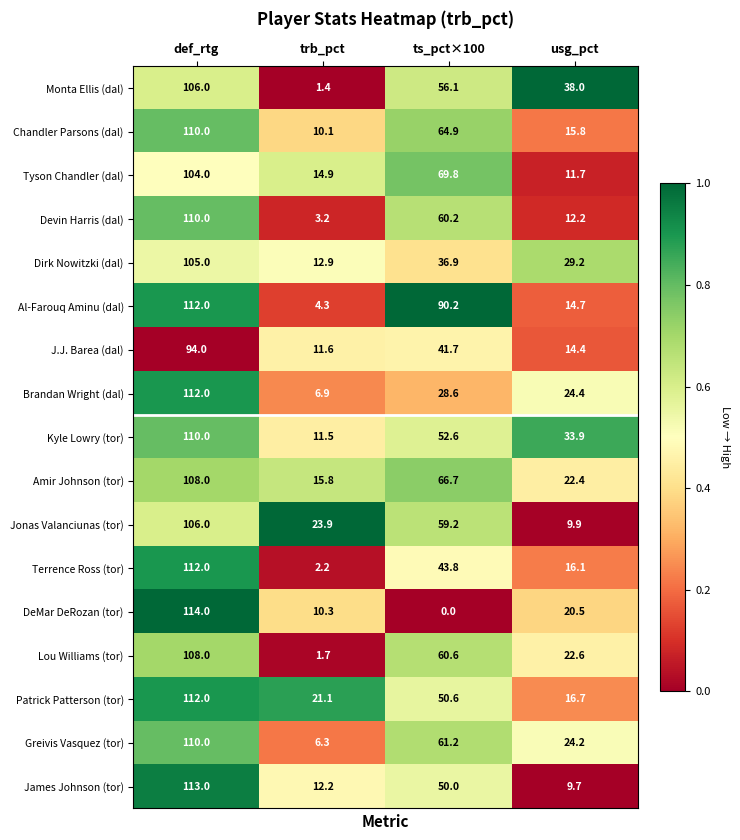

What is the maximum value shown in the chart?

114.0